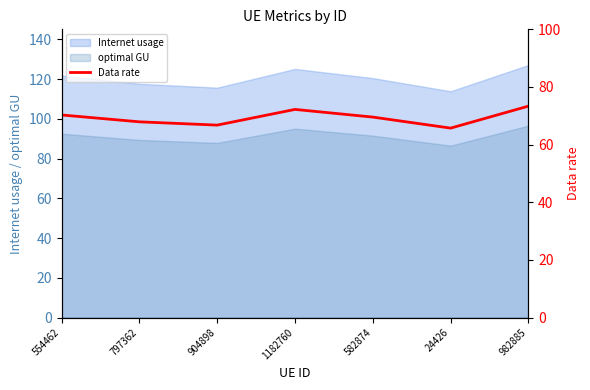

Does the chart display data point markers on the line(s)?

No